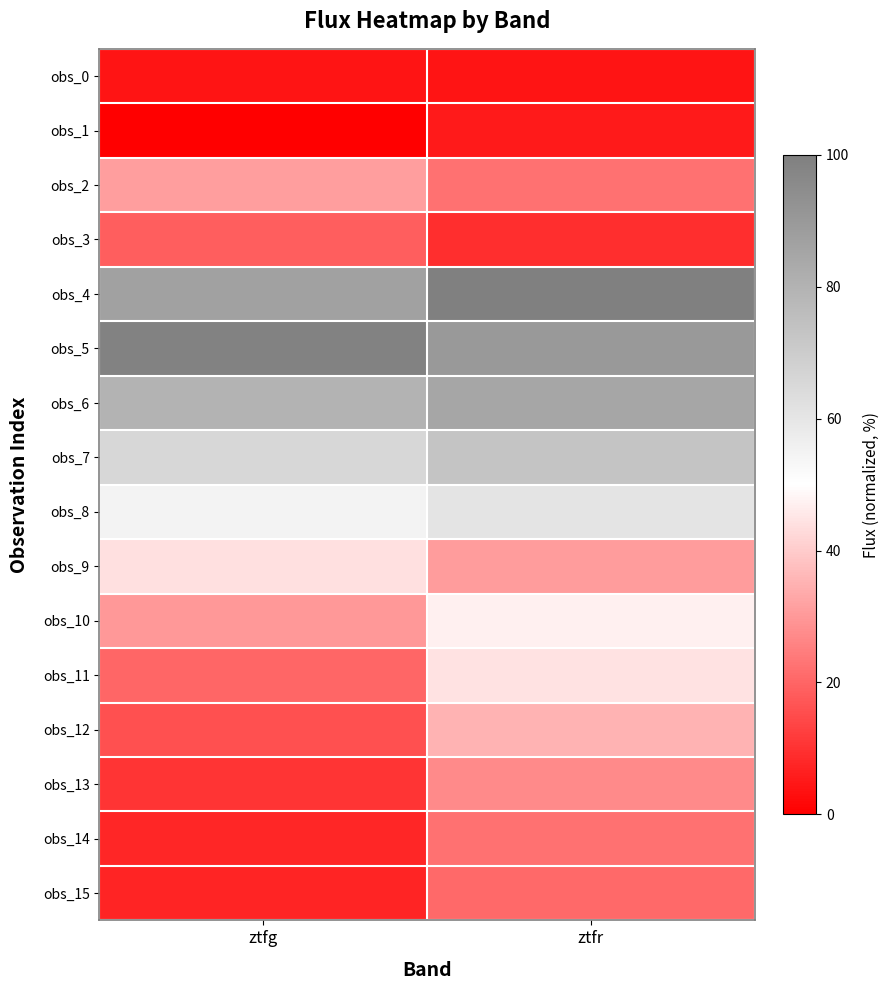

At ztfg, list the series in order from largest to smallest.

obs_5, obs_4, obs_6, obs_7, obs_8, obs_9, obs_2, obs_10, obs_11, obs_3, obs_12, obs_13, obs_14, obs_15, obs_0, obs_1